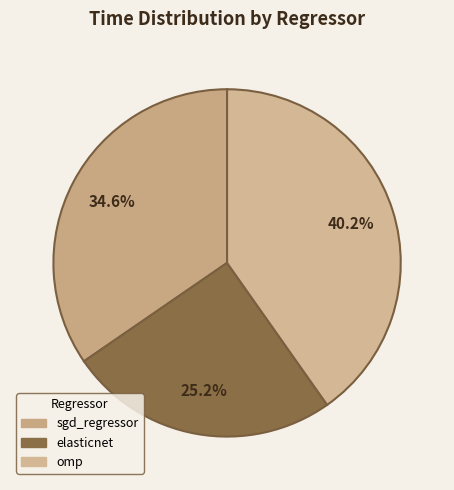

Count the number of slices in the pie.

3